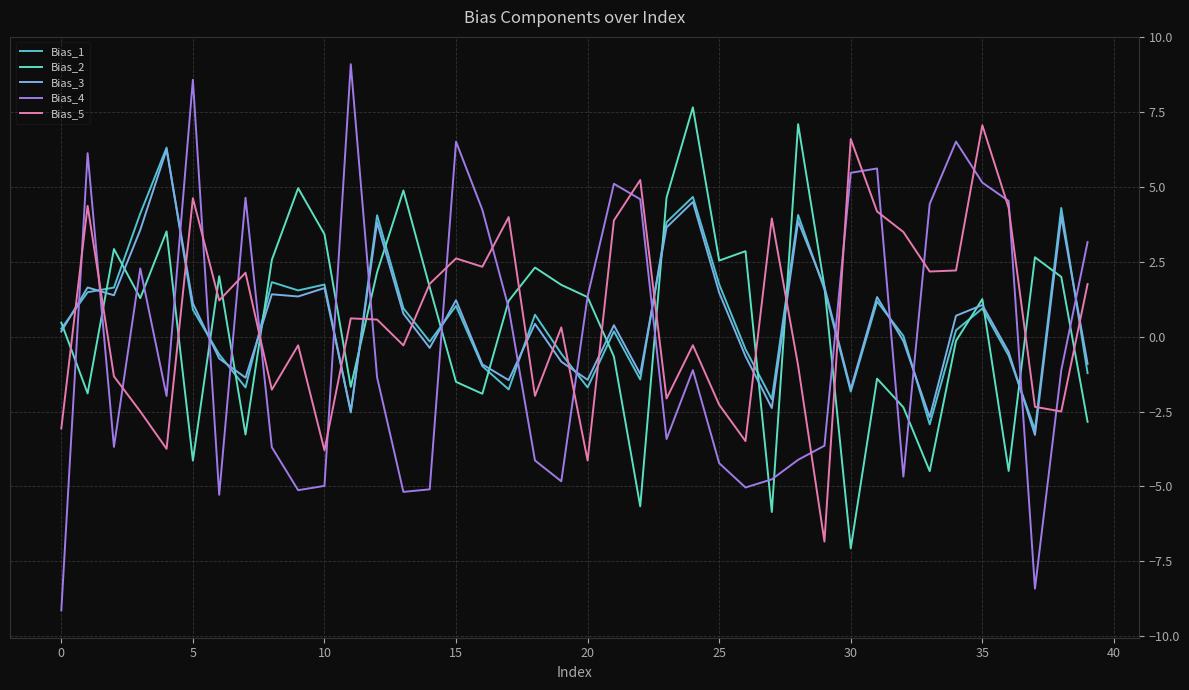

True or false: Bias_1 has more than 1 points higher than both neighbors.

True